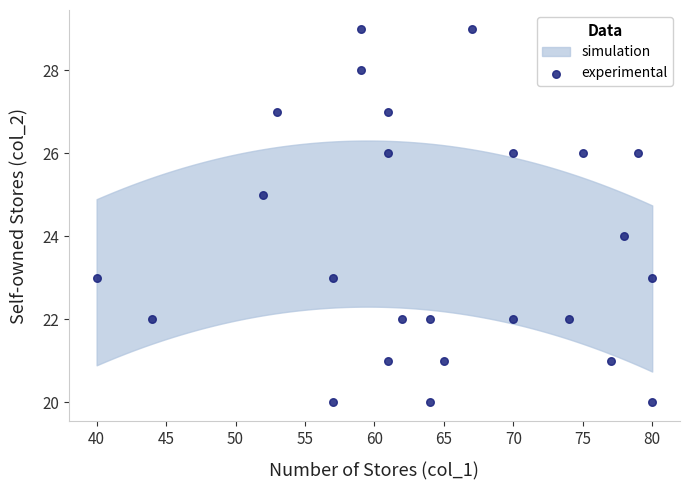

What is the range of Y values (max minus min)?

9